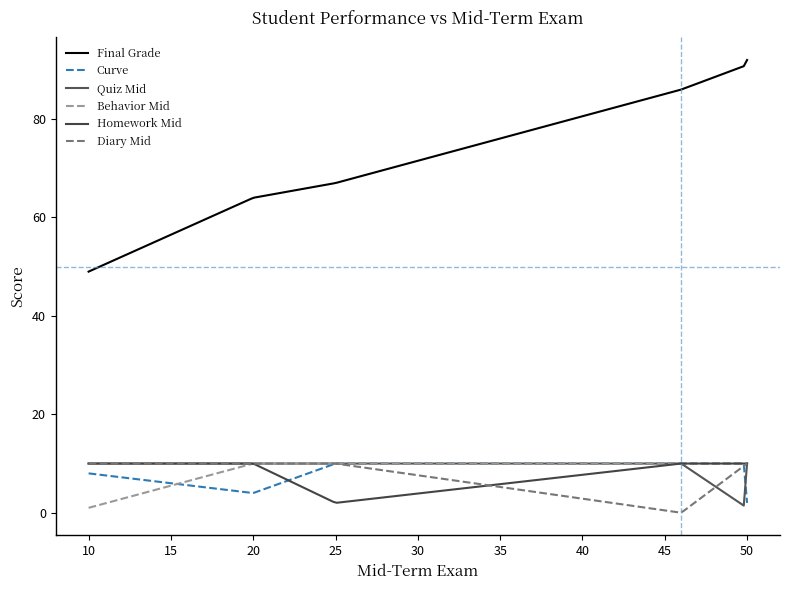

How many lines are shown in the chart?

6